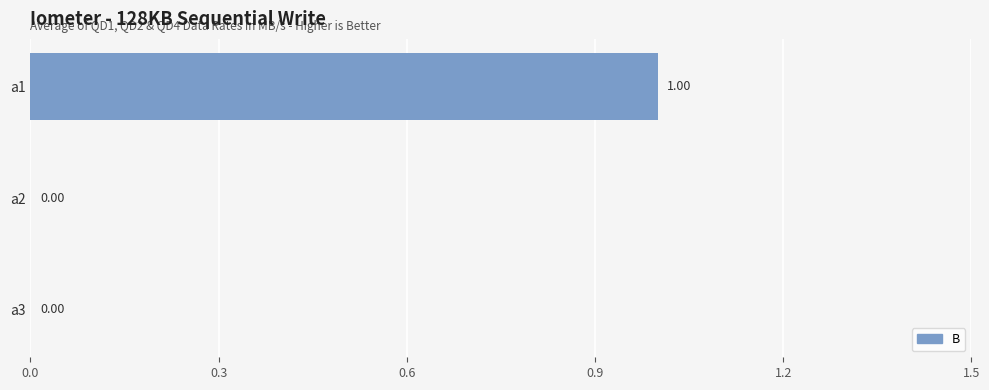

How many values are above zero?

1